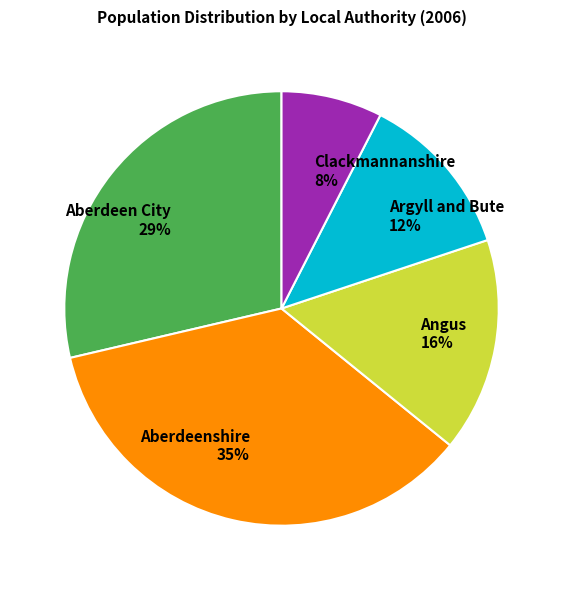

Which slice is the smallest?

Clackmannanshire